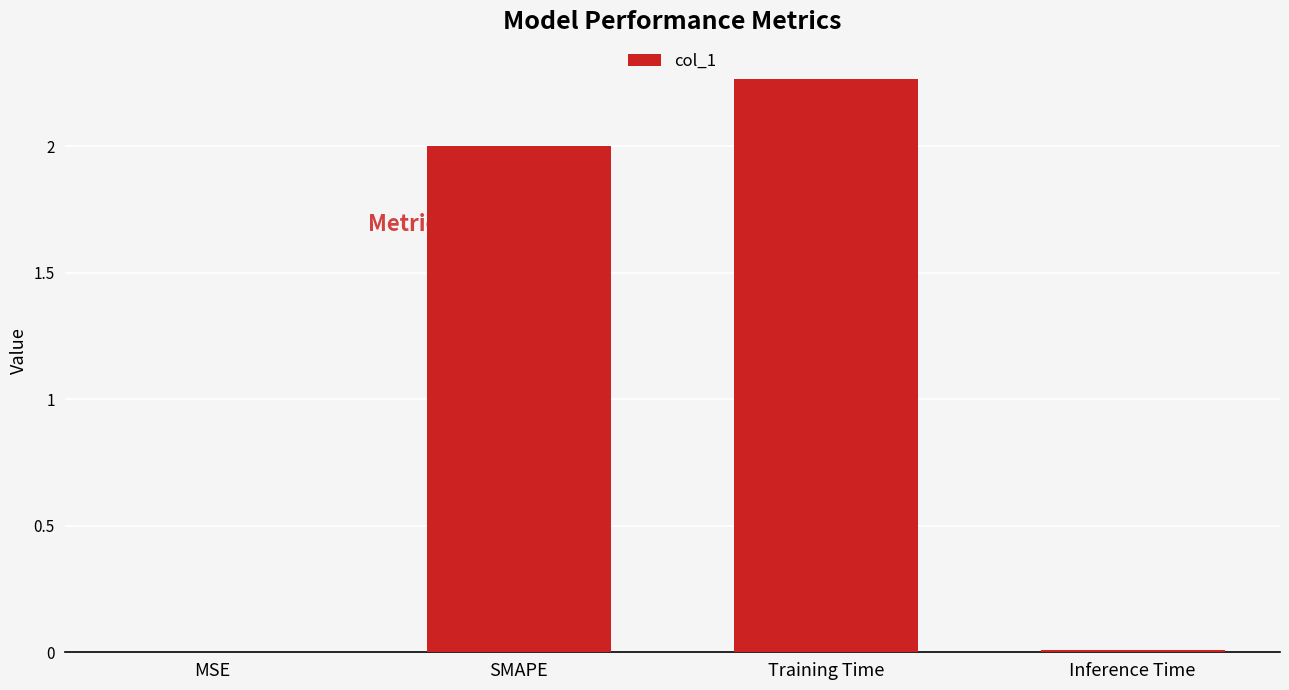

What is the sum of all values?

4.3